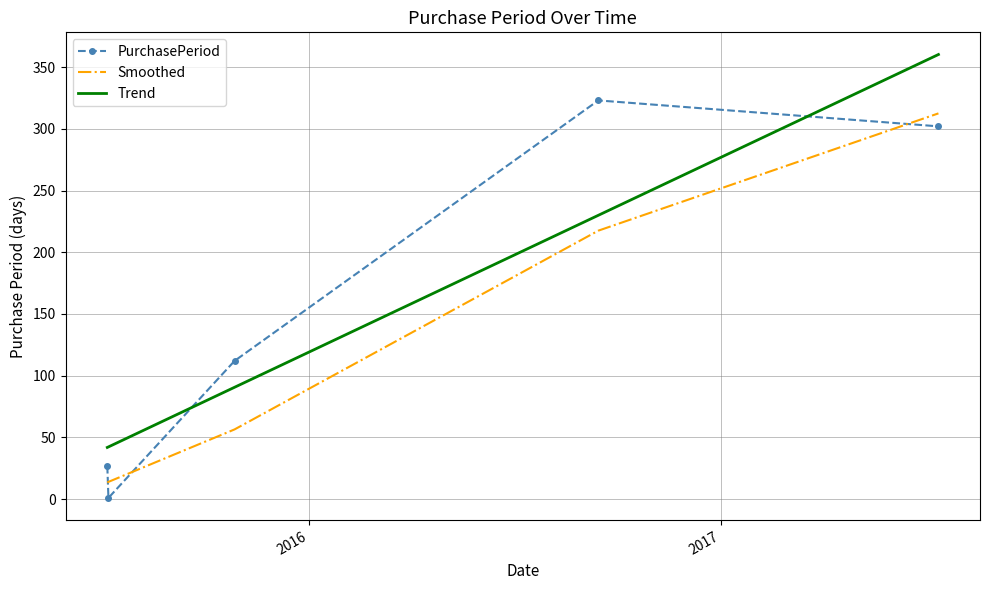

What is the difference between the maximum and minimum values in the PurchasePeriod series?

322.0